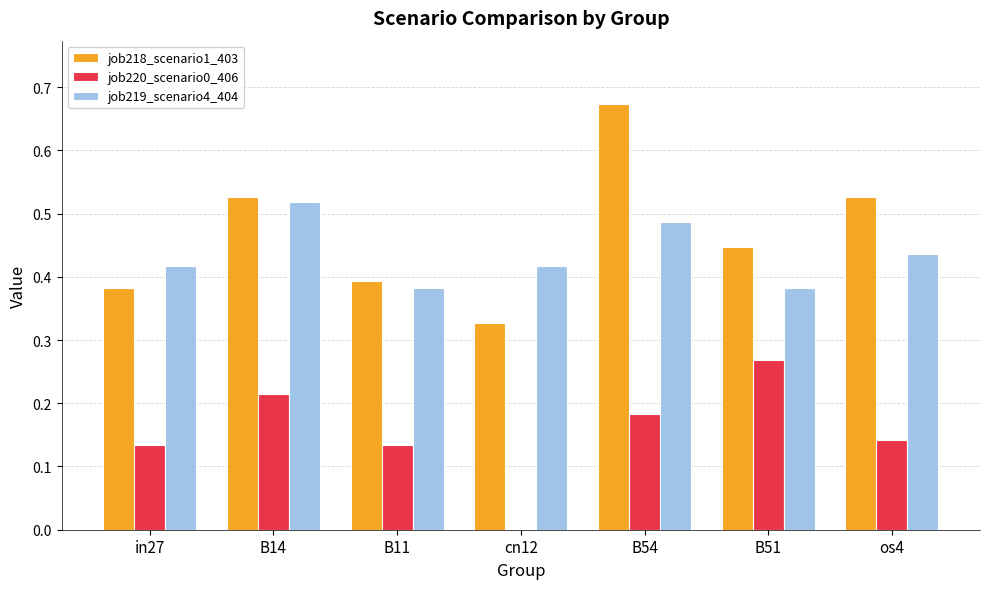

Which series changed the most between B11 and B54?

job218_scenario1_403